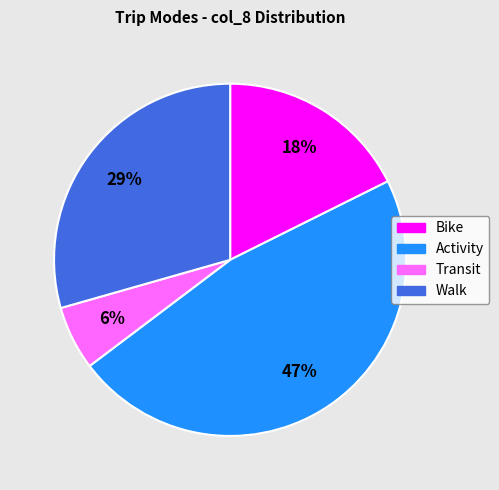

Between Walk and Activity, which is larger?

Activity